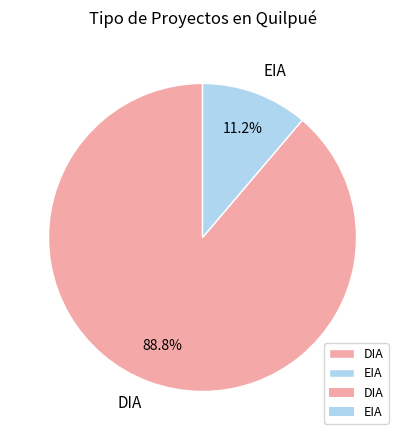

To the nearest percent, what is the combined percentage of DIA and EIA?

100%